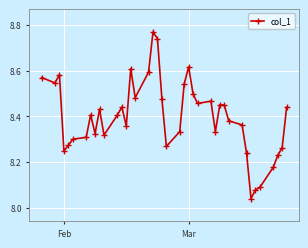

What is the difference between the maximum and minimum values?

0.7